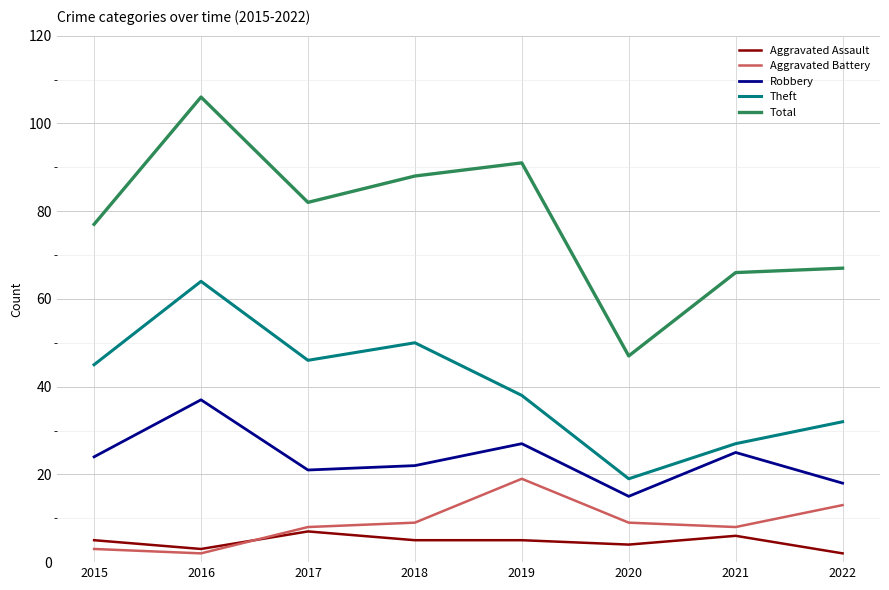

Which series has the largest total across all categories?

Total